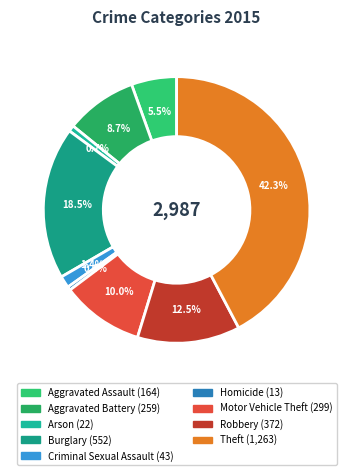

Count the number of slices in the pie.

9